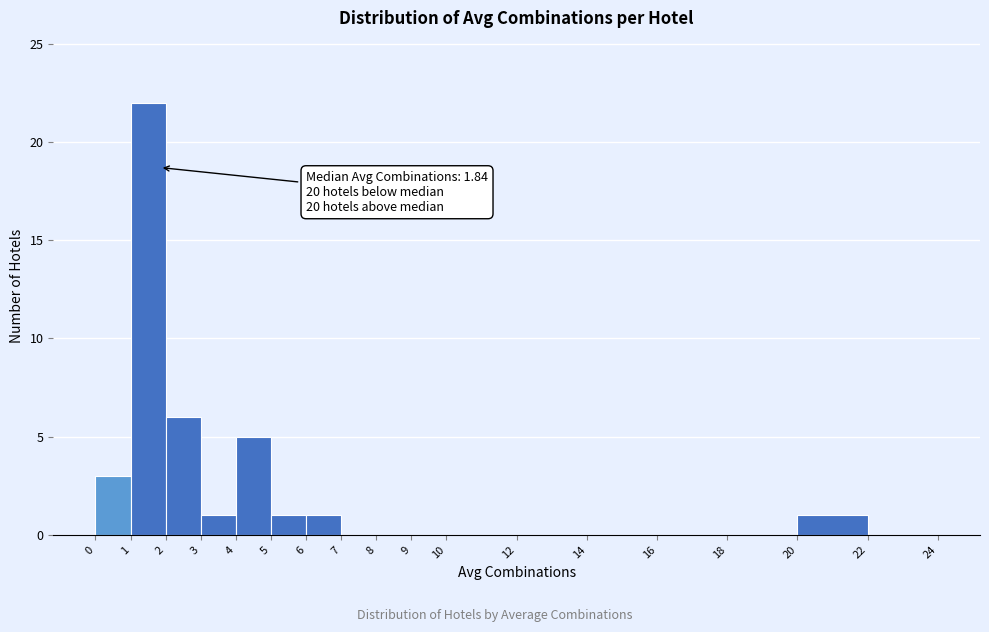

Over which range of the x-axis is the bar tallest?

1 to 2